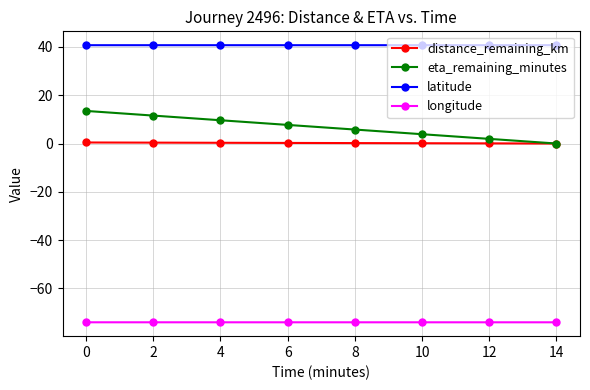

Which series has the largest total across all categories?

latitude